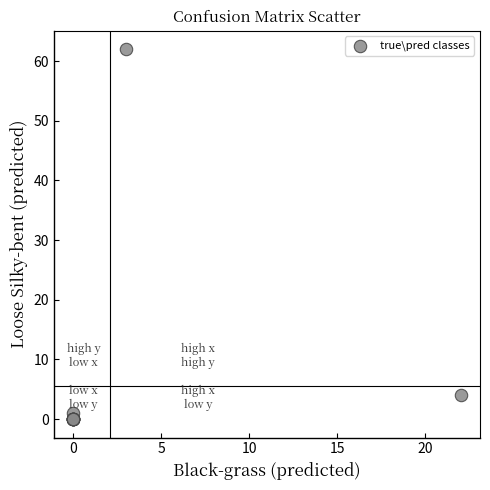

What Y value in the scatter plot is closest to 31?

4